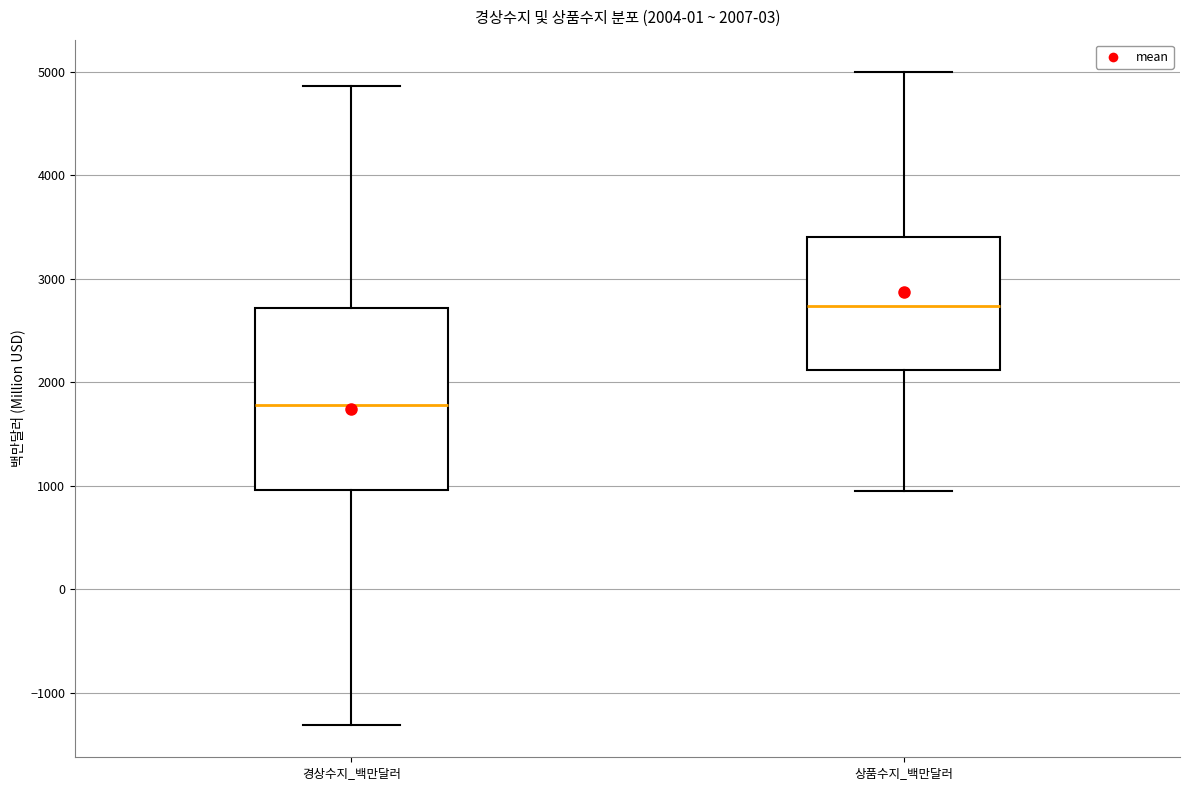

Comparing the boxes themselves (not the whiskers), which one is the tallest?

경상수지_백만달러